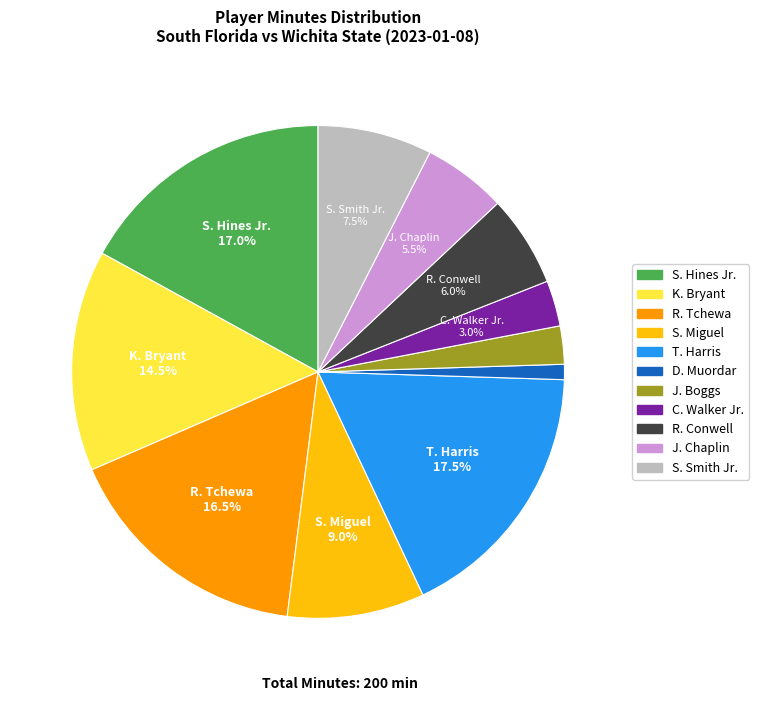

Which category has the smallest portion of the pie?

D. Muordar